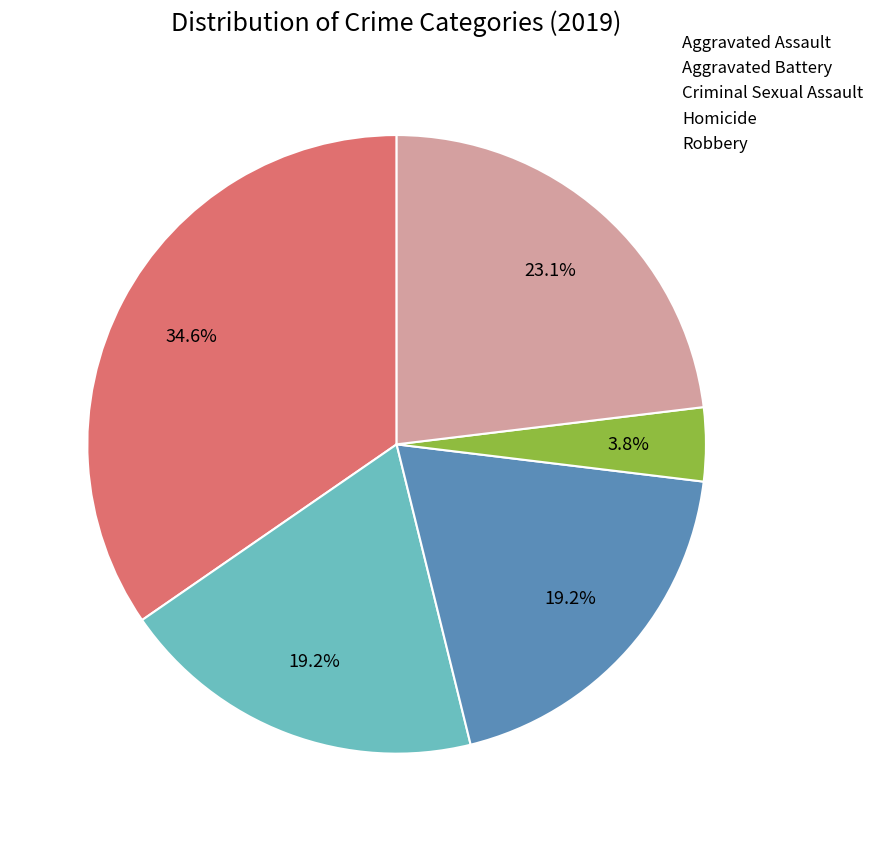

True or false: Homicide accounts for 4% of the total.

True